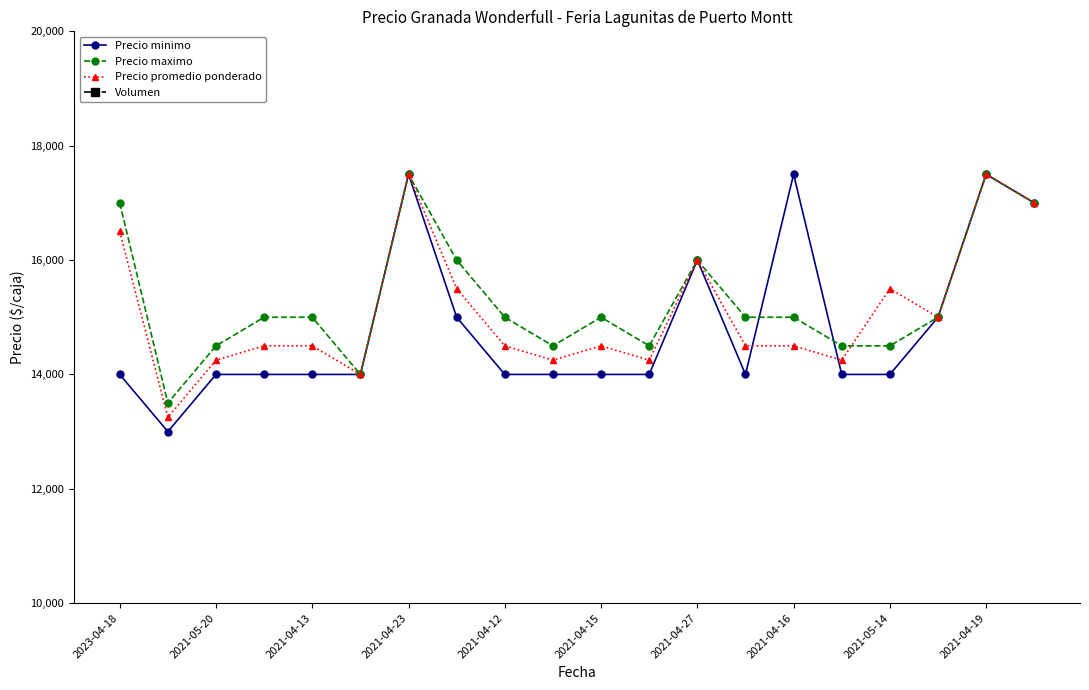

How many data points in Volumen are less than 100?

5